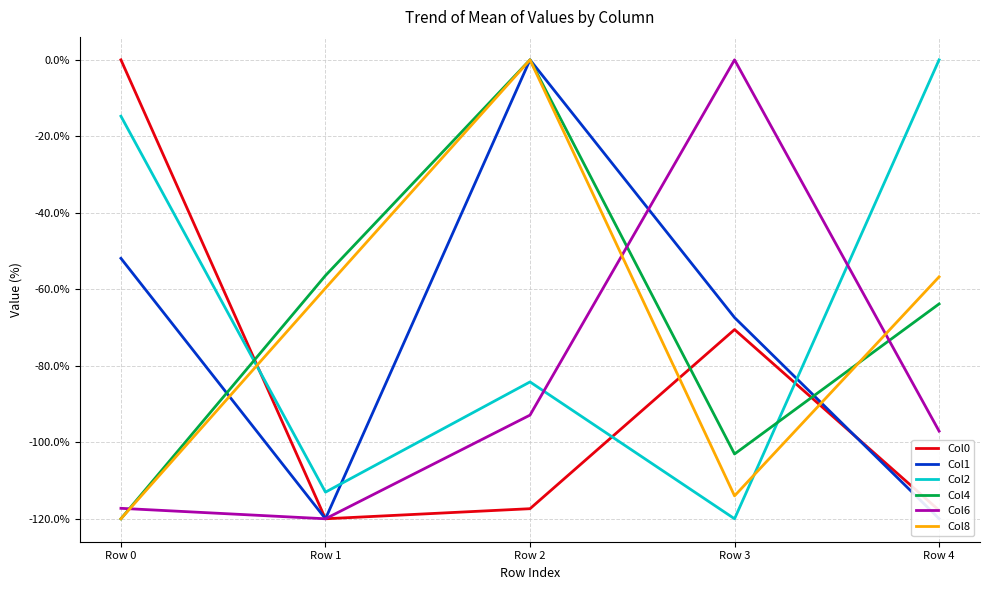

What is the minimum value for Col6?

-120.0